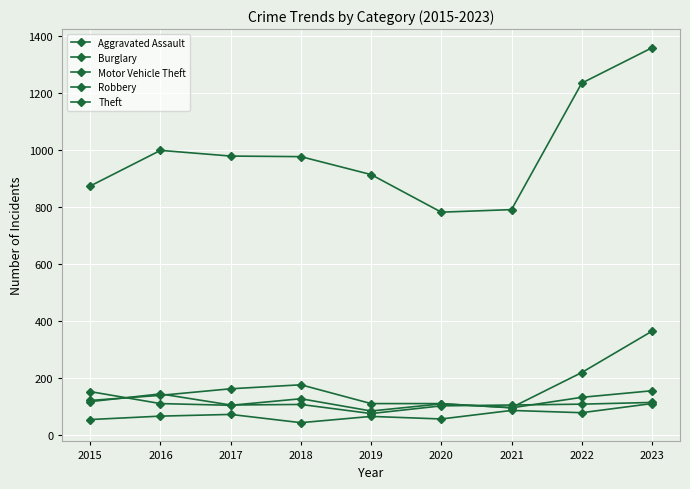

True or false: Aggravated Assault and Theft intersect in this chart.

False